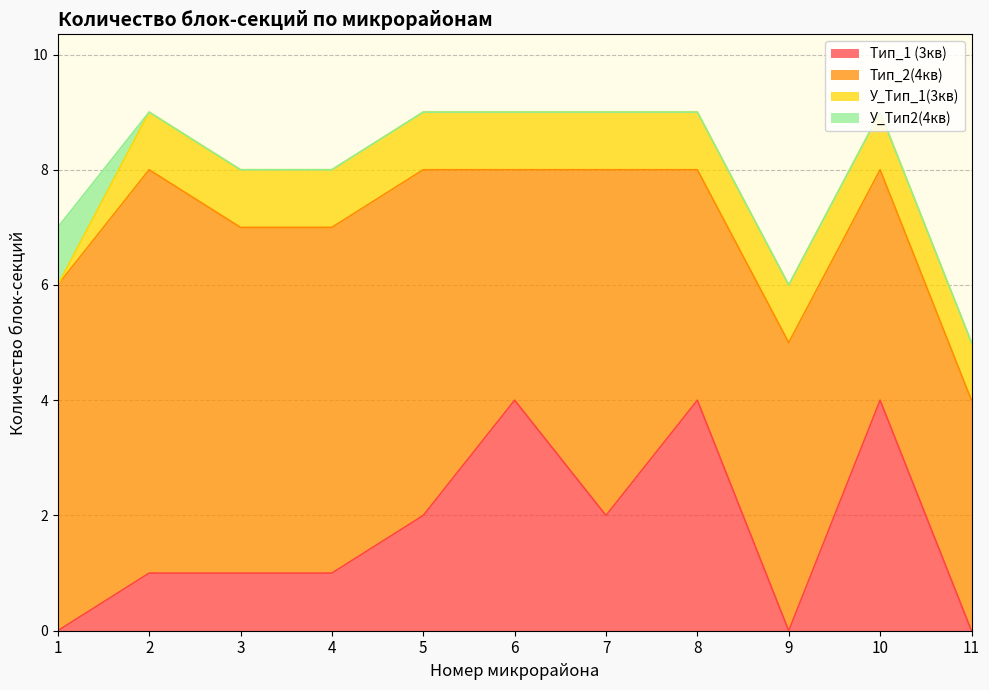

List the series in order of their overall mean, lowest first.

У_Тип2(4кв), У_Тип_1(3кв), Тип_1 (3кв), Тип_2(4кв)